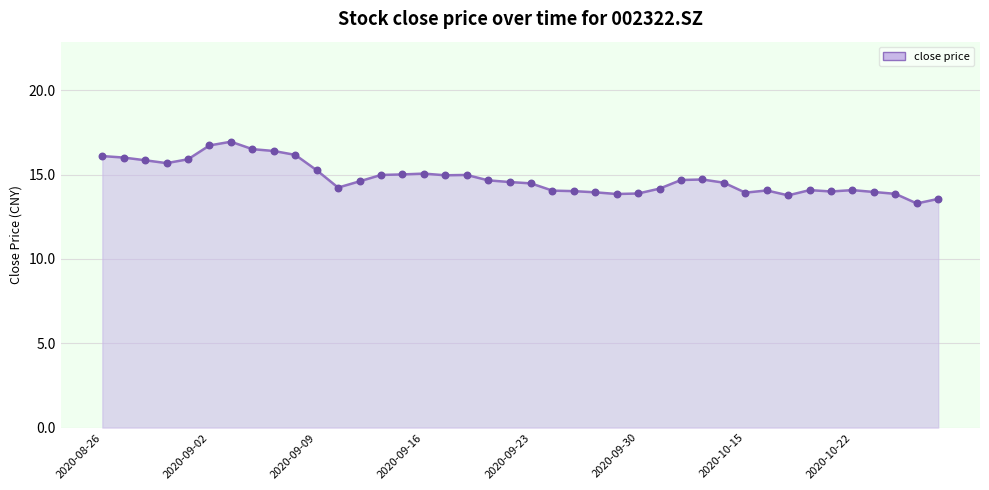

What is the minimum value shown in the chart?

13.3